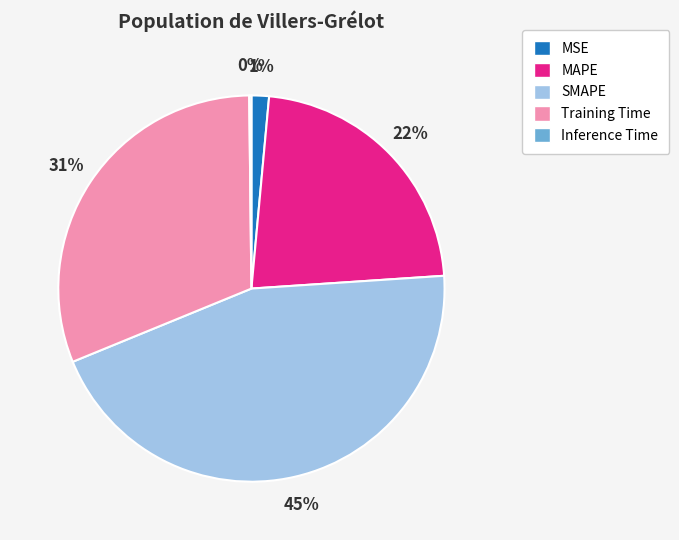

Does any single category account for the majority?

No